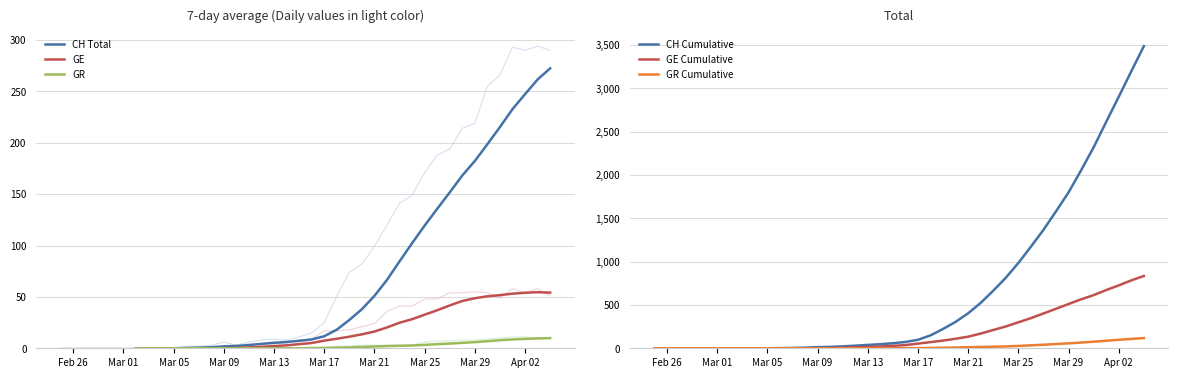

What are all the series names shown in the legend?

CH Total, GE, GR, CH Cumulative, GE Cumulative, GR Cumulative